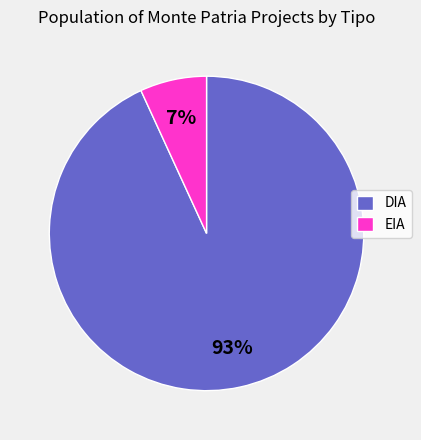

Which category accounts for the majority?

DIA